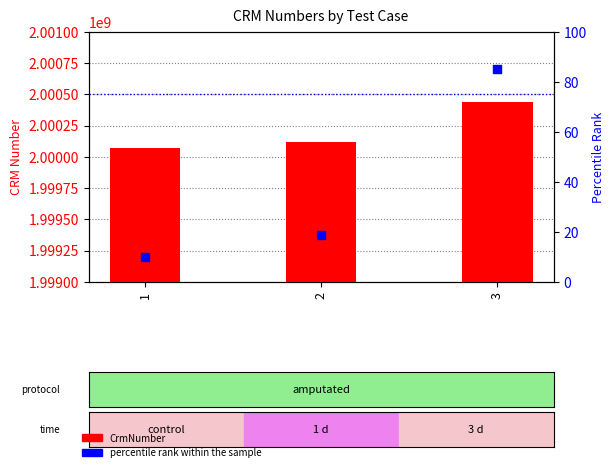

Which series has the largest total across all categories?

CrmNumber